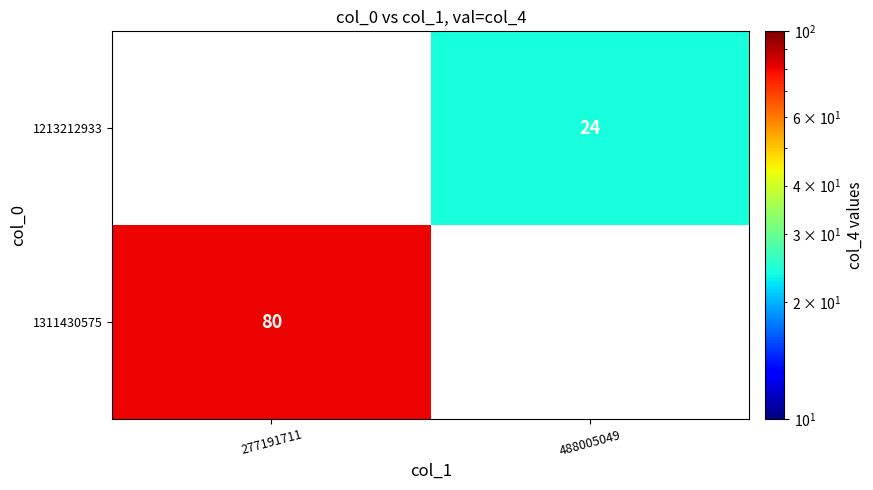

Count the number of categories in the chart.

2